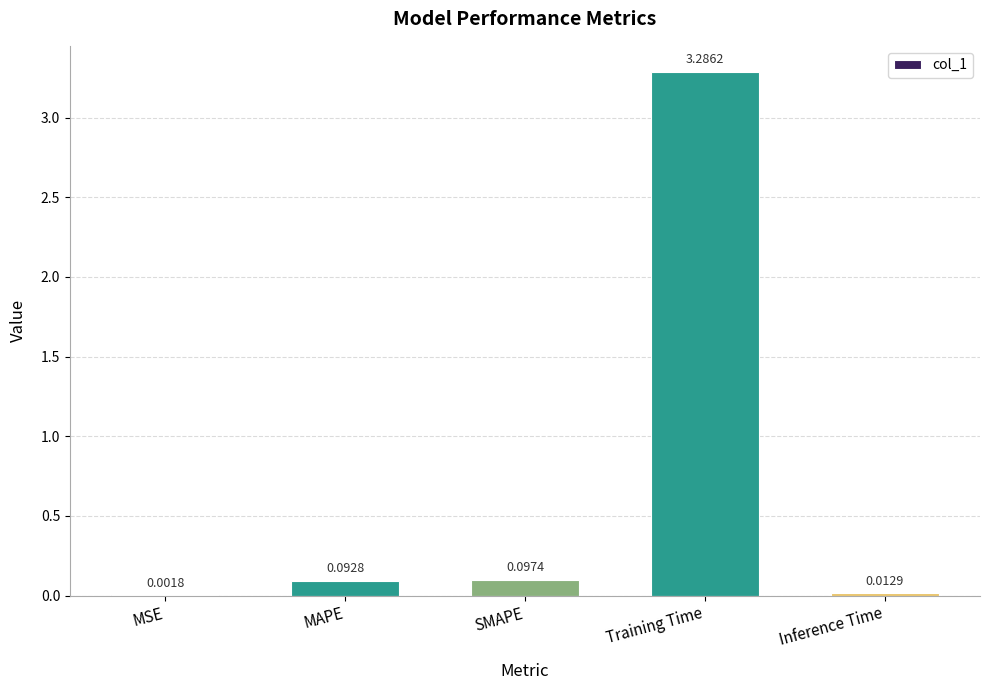

What is the sum of all values?

3.5